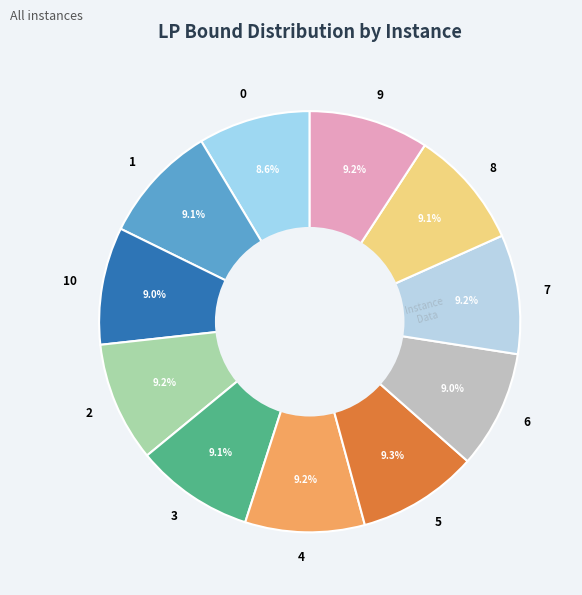

What percentage is the 9 slice, to the nearest percent?

9%